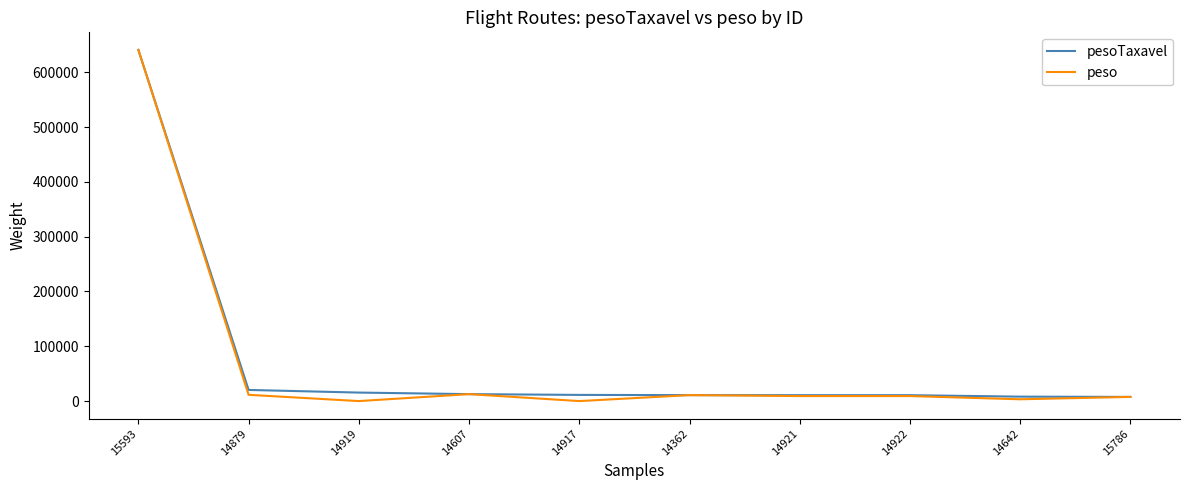

The peso series shows 11430 at 14879. True or false?

True